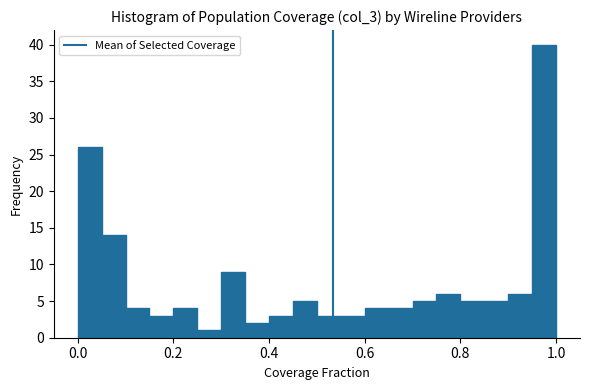

Around what value on the x-axis is the tallest bar? Give the approximate position of its centre, as read against the axis.

0.98